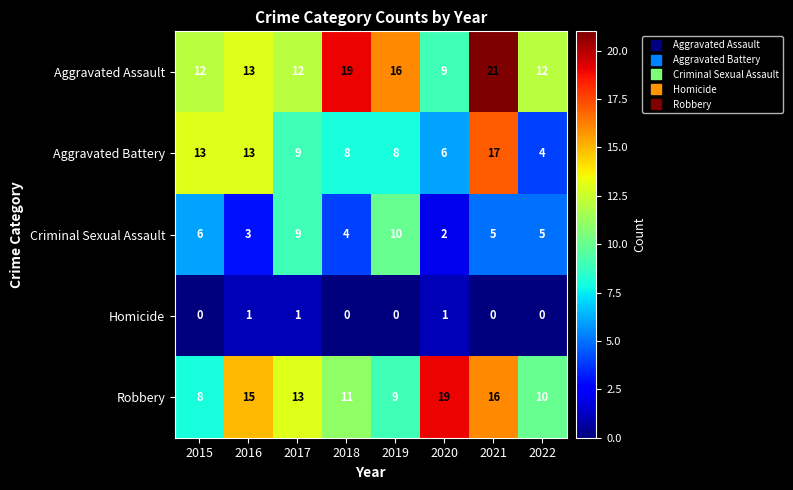

What is the total value across all series at 2020?

37